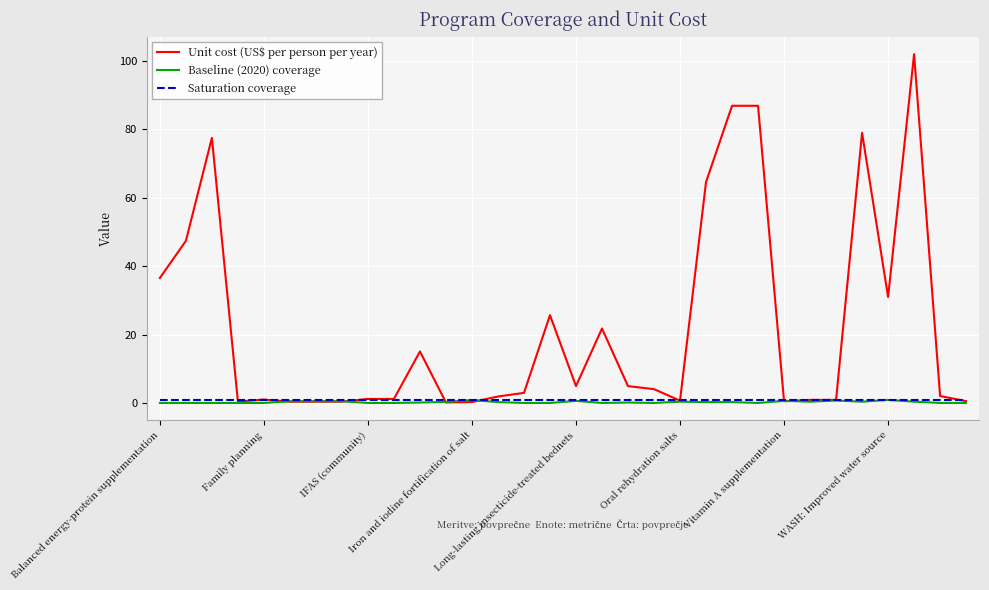

Which series has the largest range (max minus min)?

Unit cost (US$ per person per year)